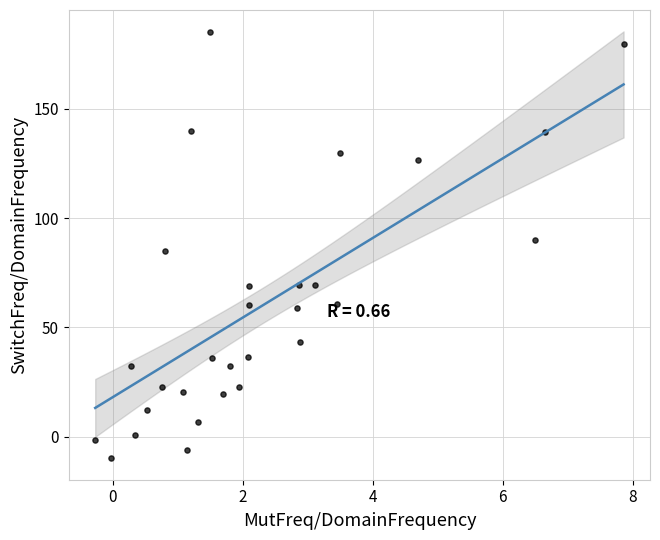

What is the range of Y values (max minus min)?

194.9